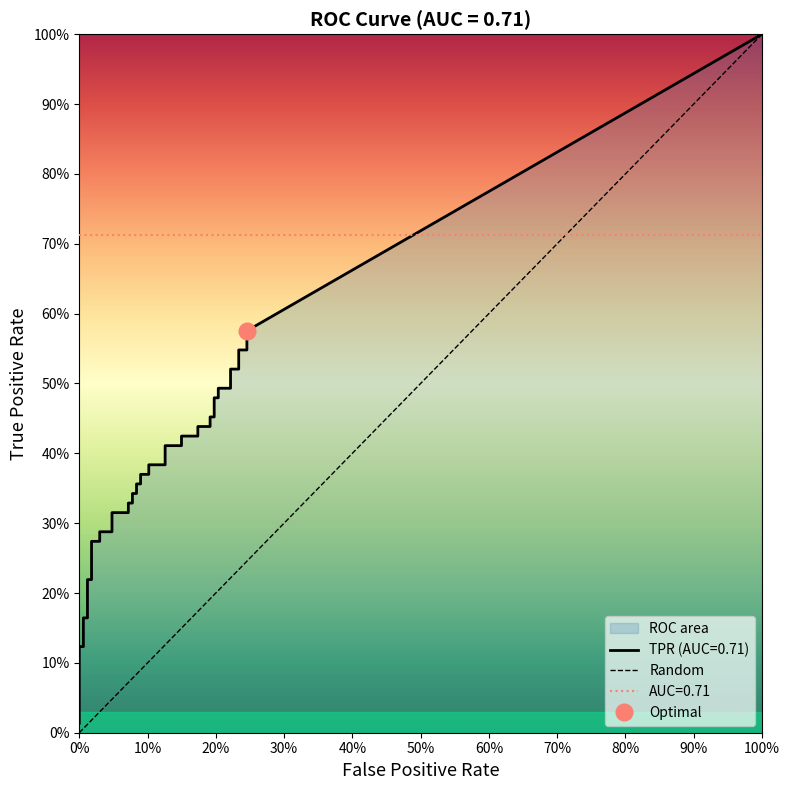

What is the difference between the maximum and minimum values?

1